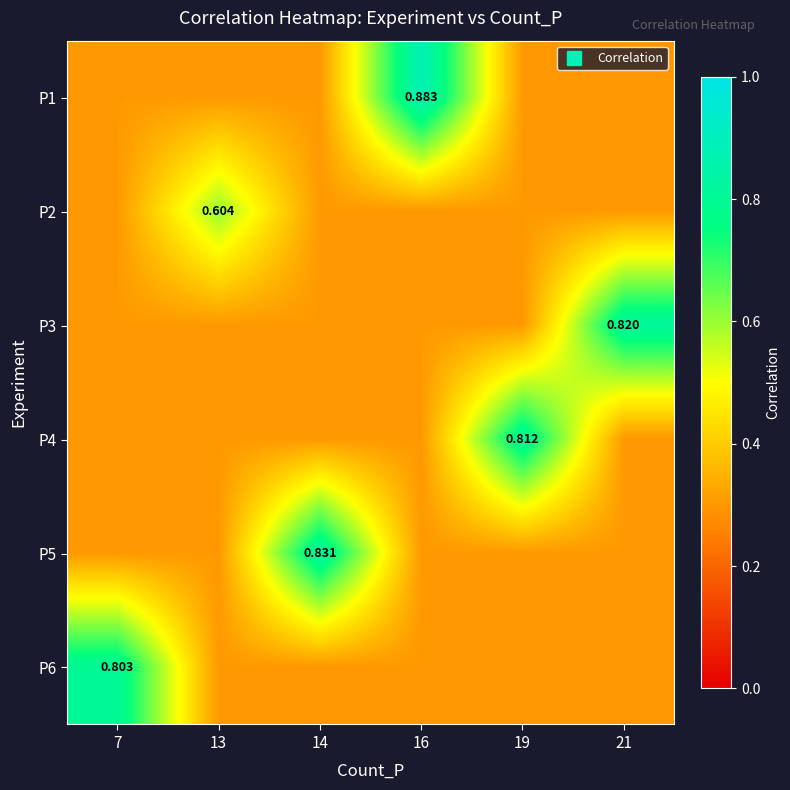

Rank the series by their maximum value, from highest to lowest.

P1, P5, P3, P4, P6, P2